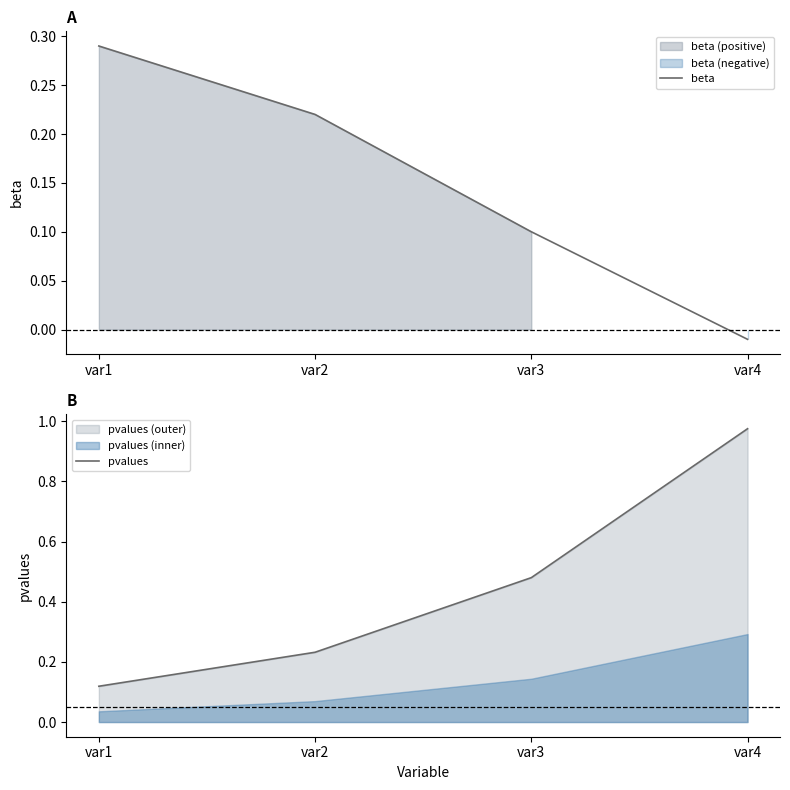

True or false: pvalues has more than 0 points higher than both neighbors.

False